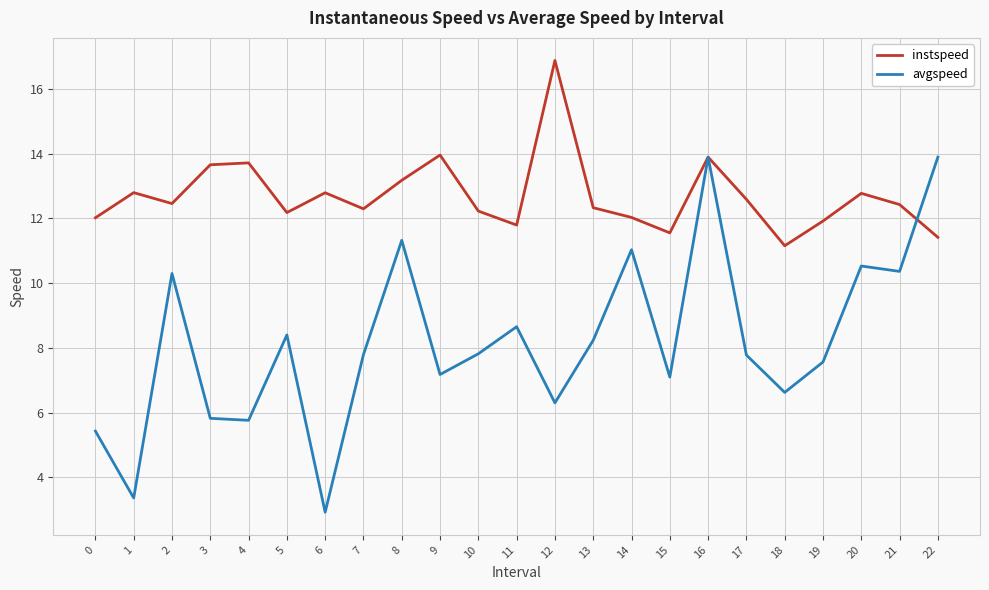

How many interior local peaks does the instspeed series have?

7